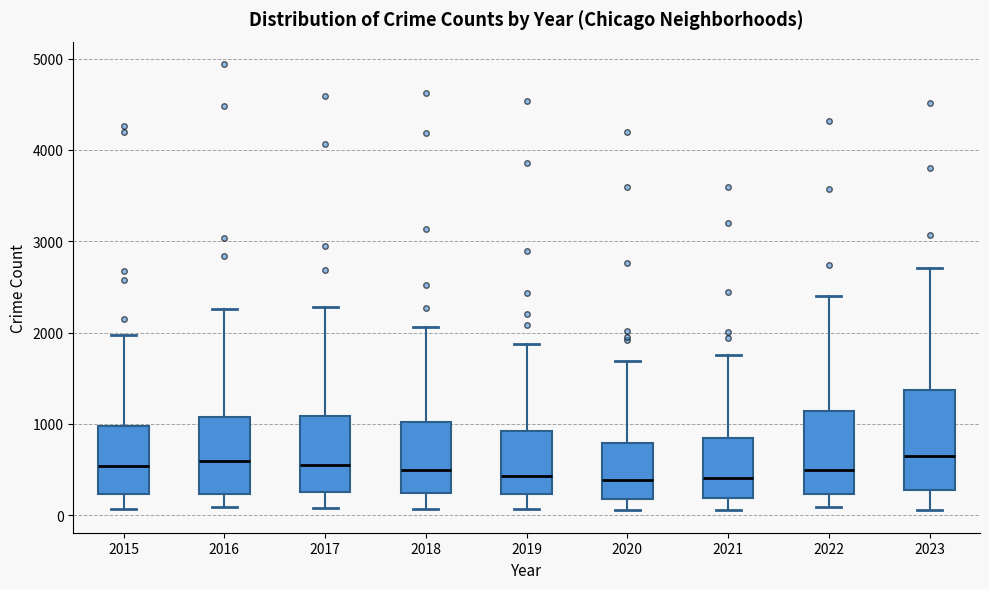

Comparing the boxes themselves (not the whiskers), which one is the tallest?

2023